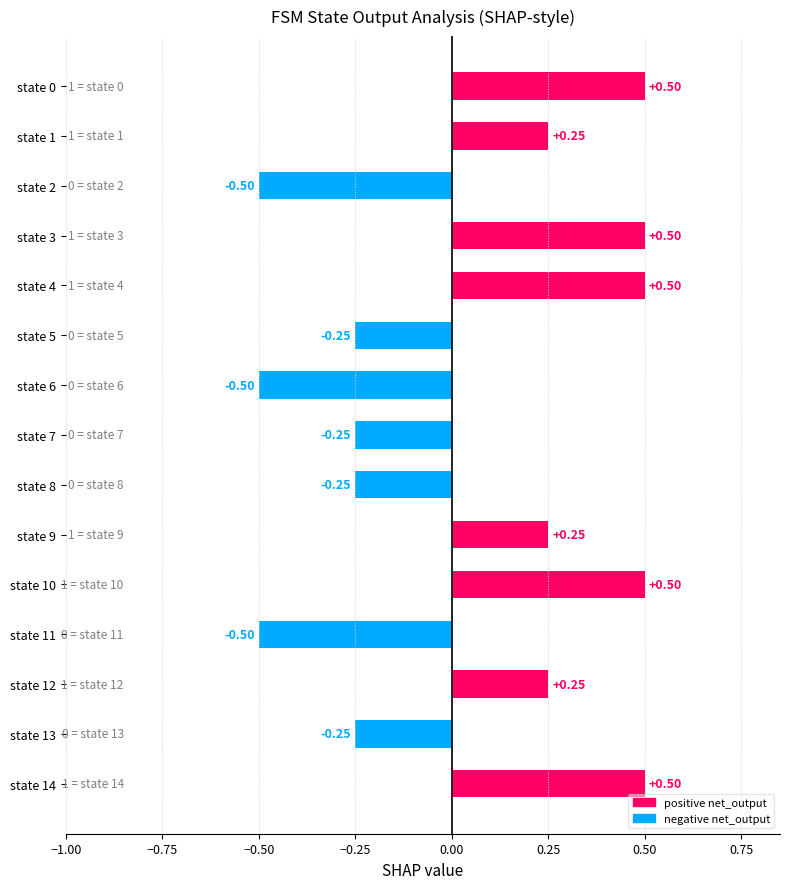

What is the change in value from state 3 to state 11?

-1.0